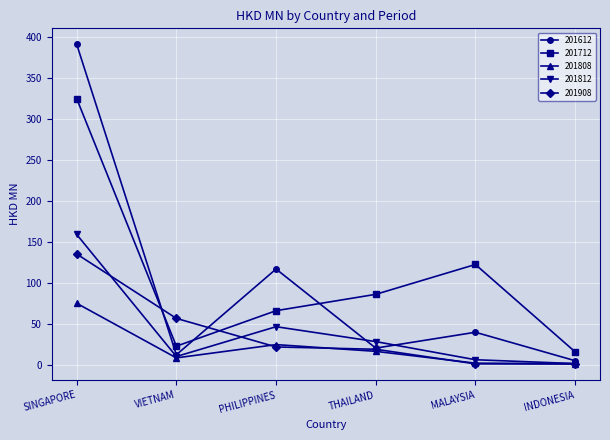

The value of 201612 at MALAYSIA is 39.6. True or false?

True